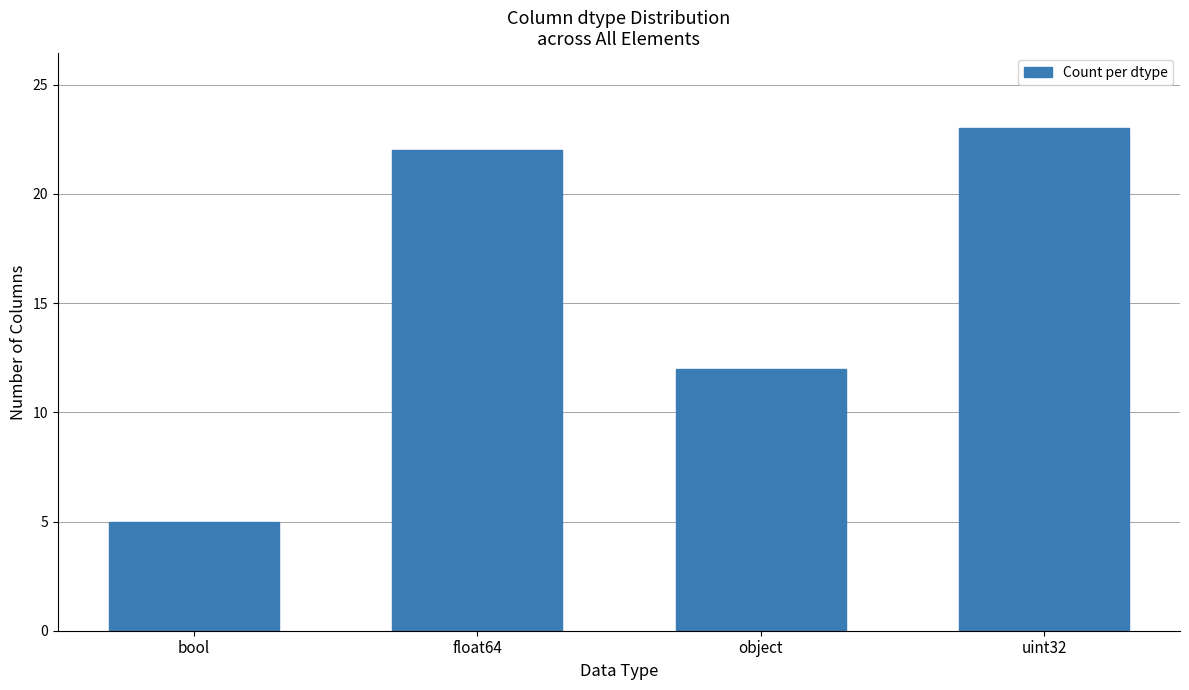

How many bars are there in total?

4